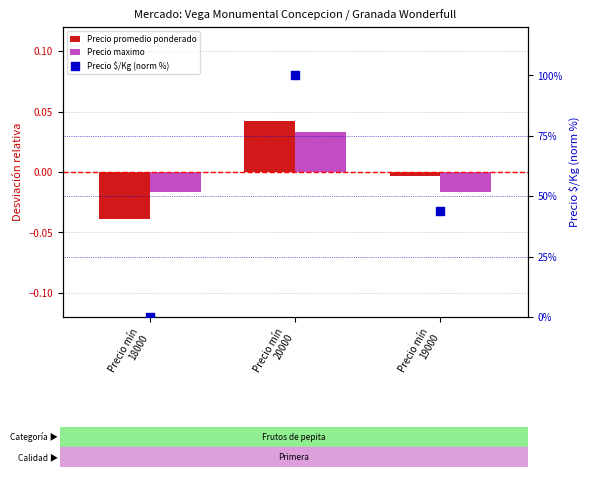

What are all the series names shown in the legend?

Precio promedio ponderado, Precio maximo, Precio $/Kg (norm %)